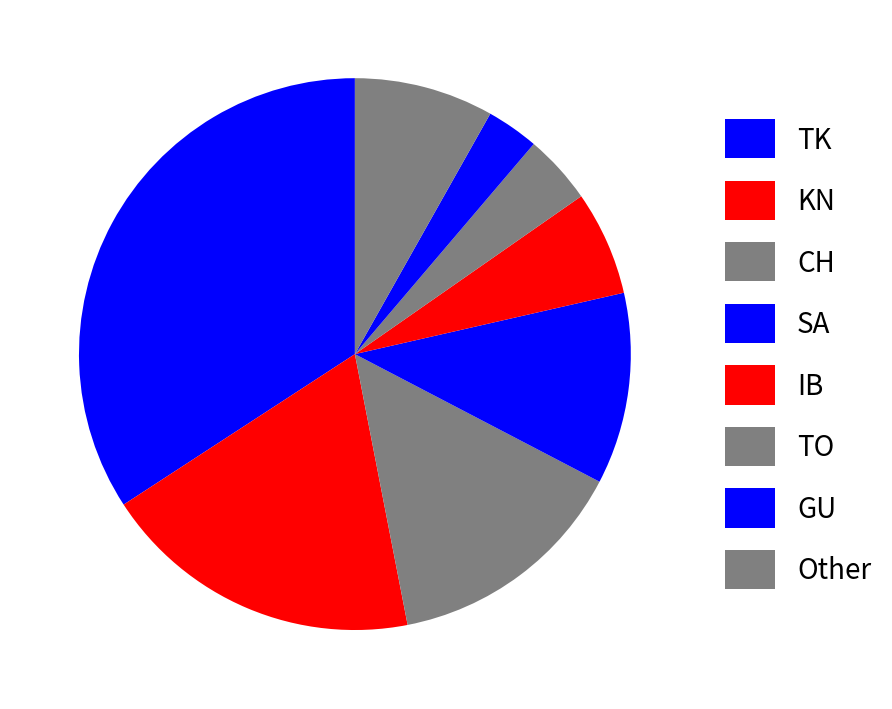

What is the ratio of the value at SA to the value at TO?

2.8